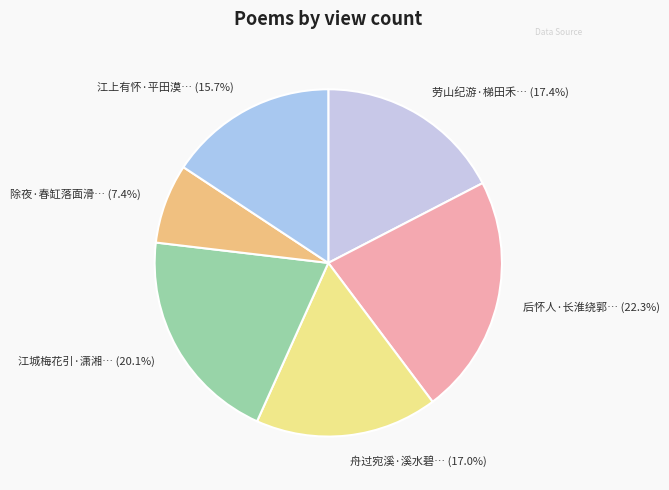

Rank the categories by value from lowest to highest.

除夜·春缸落面滑於油, 江上有怀·平田漠漠绿于油, 舟过宛溪·溪水碧于油, 劳山纪游·梯田禾稼碧于油, 江城梅花引·潇湘江水腻于油, 后怀人·长淮绕郭碧于油